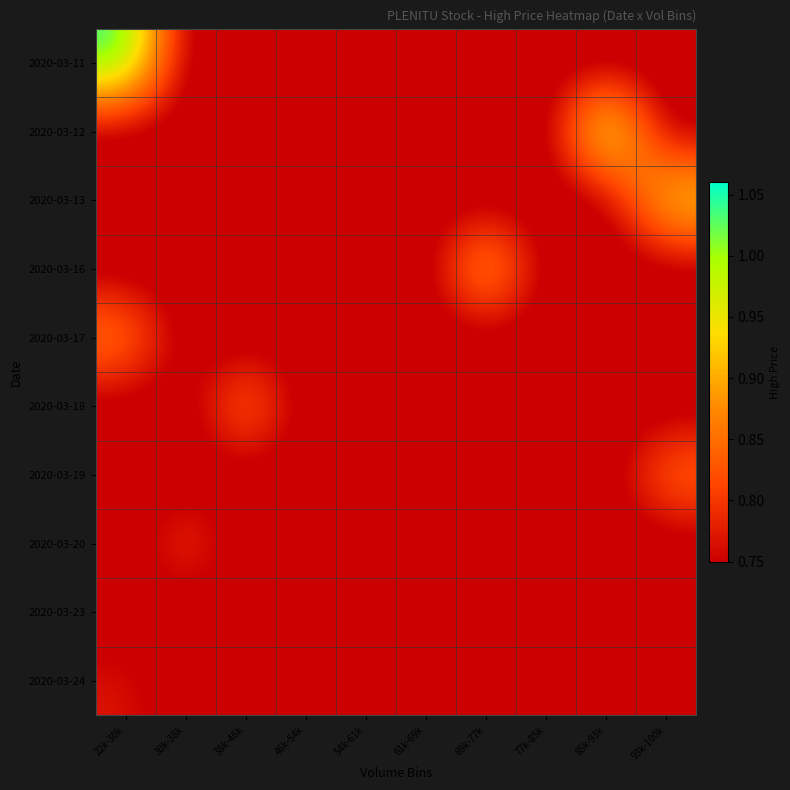

Which series has the largest total across all categories?

2020-03-11